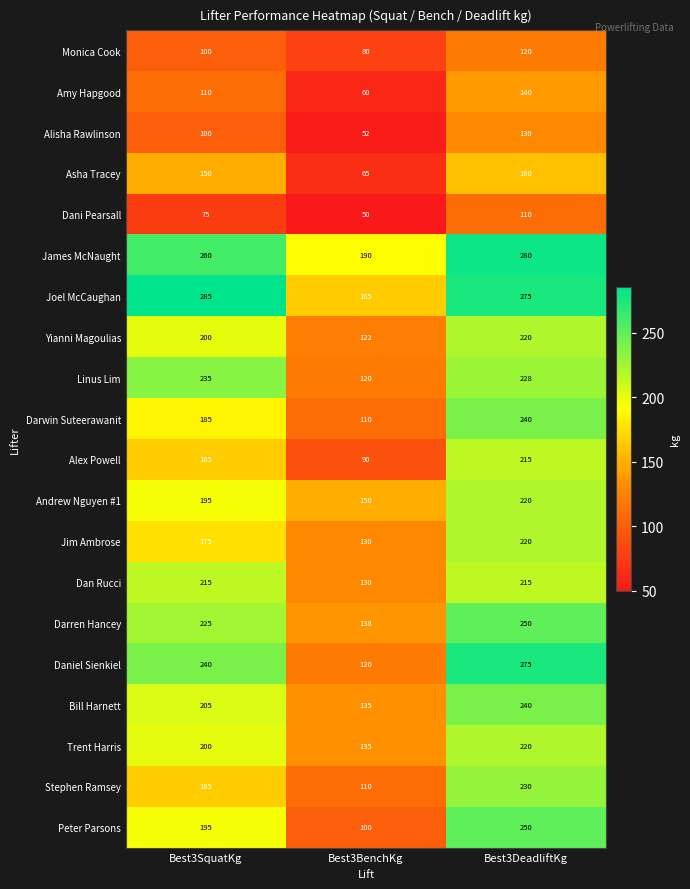

The Bill Harnett series shows 68 at Best3BenchKg. True or false?

False